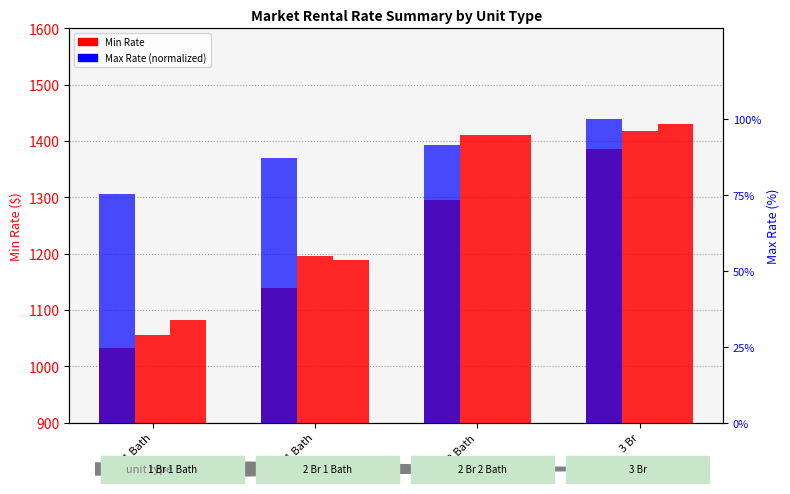

Are the bars grouped side by side (vs. stacked)?

Yes